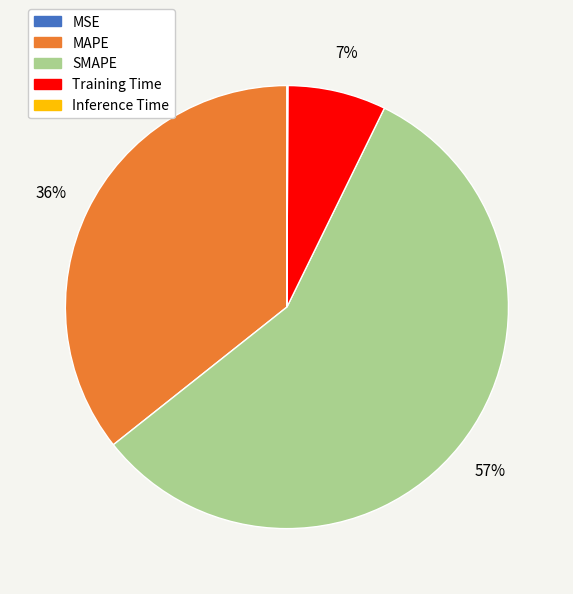

What is the majority slice?

SMAPE